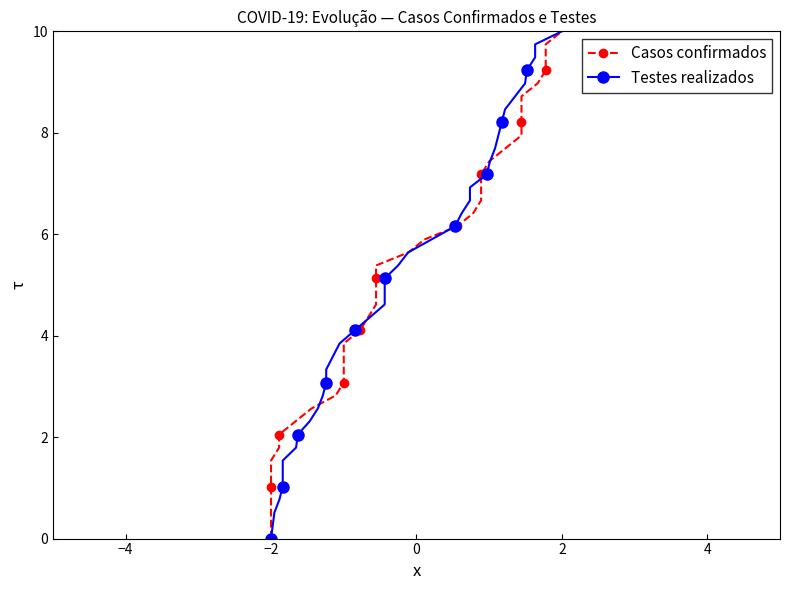

True or false: Casos confirmados has more than 1 interior local peaks.

False